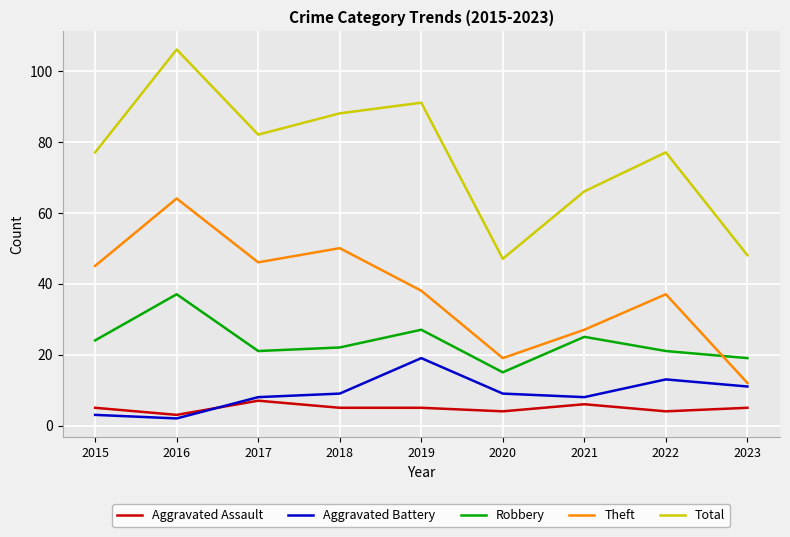

Which series changed the most between 2019 and 2023?

Total